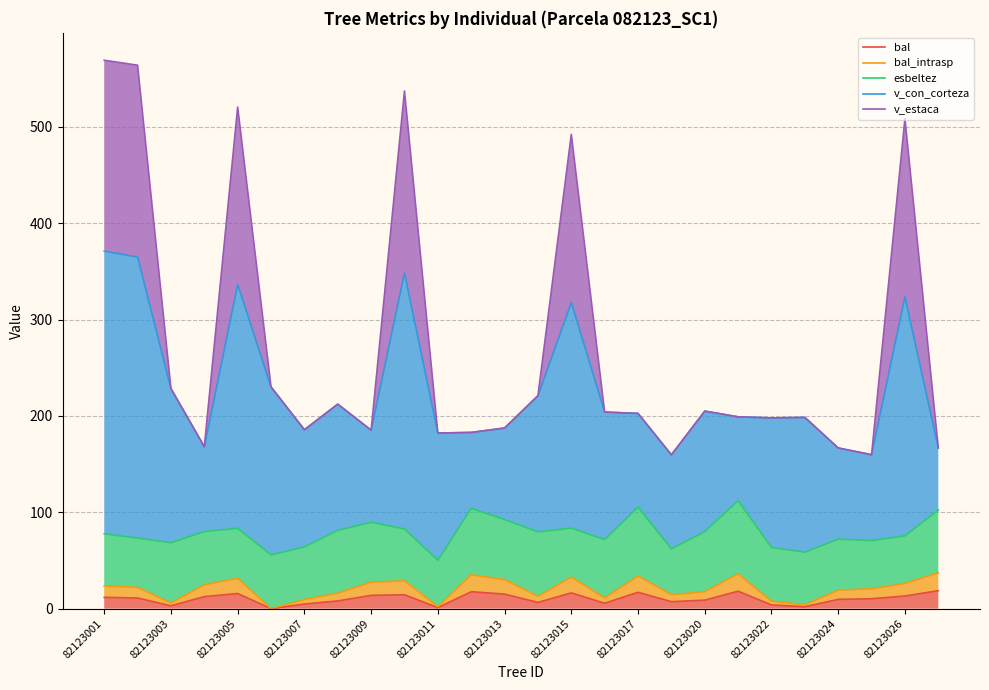

Does the chart display data point markers on the line(s)?

No